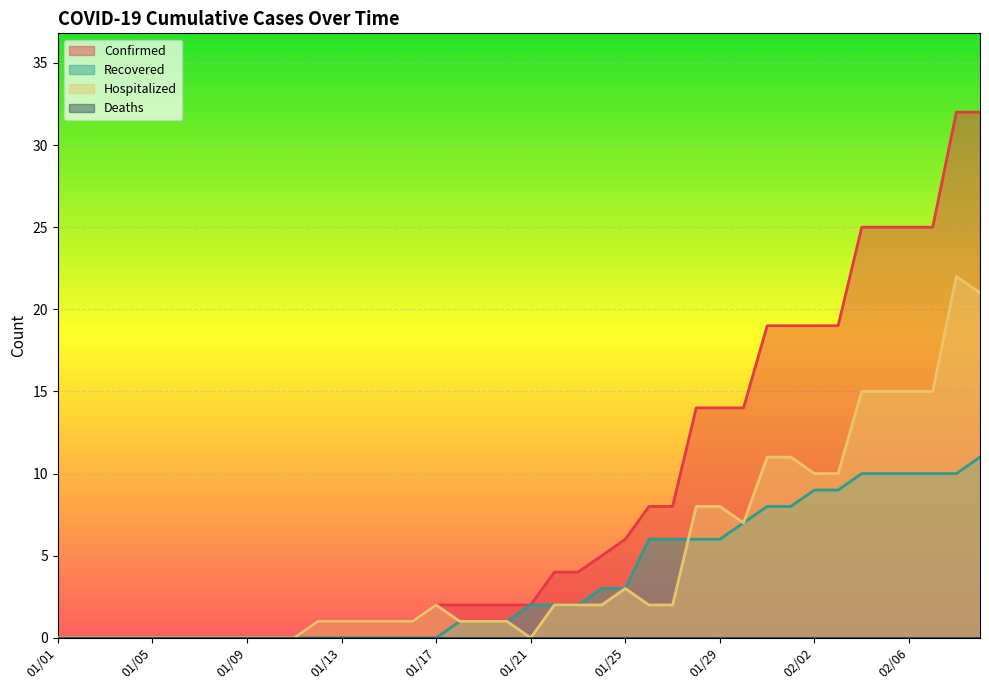

What is the label of the 8th point from the left?

01/08